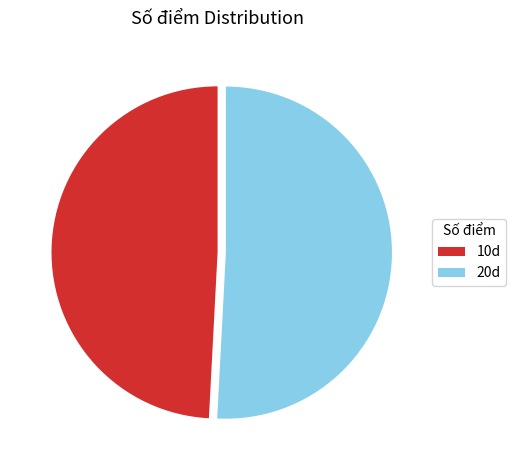

Is the sum of 20d and 10d greater than half?

Yes